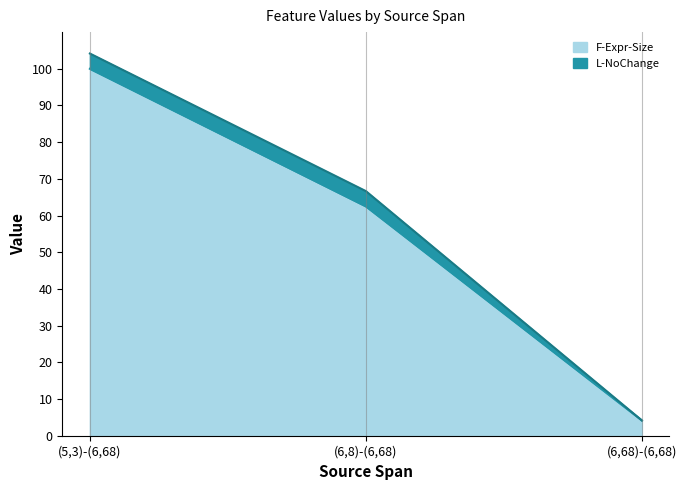

What is the change in value from (5,3)-(6,68) to (6,68)-(6,68)?

-95.8